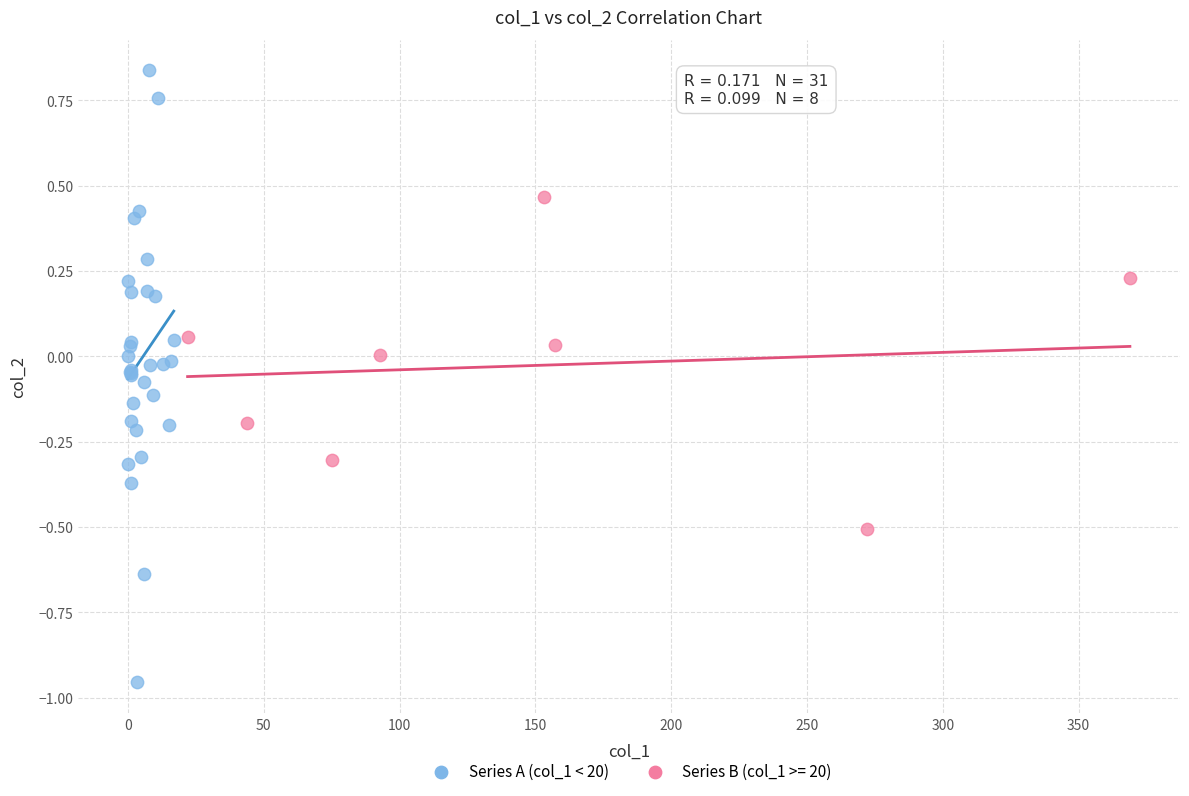

Which series reaches the maximum Y coordinate?

Series A (col_1 < 20)